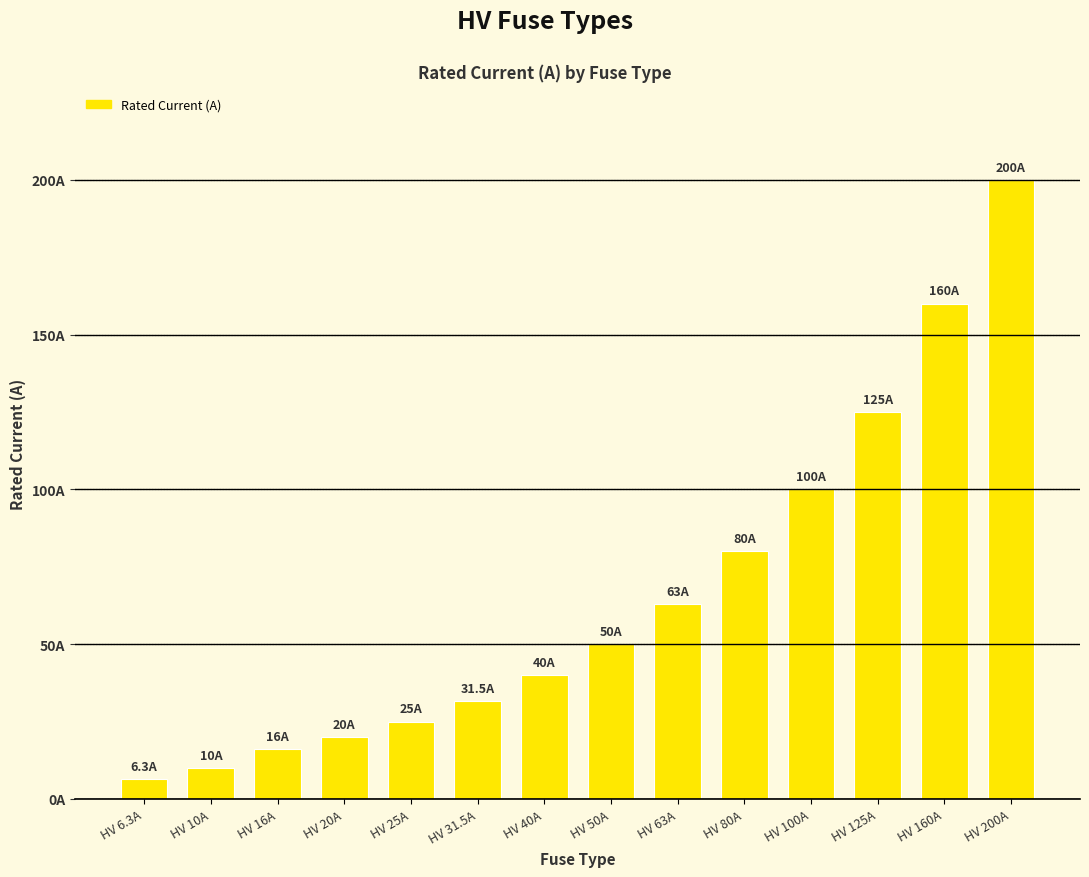

Between HV 160A and HV 40A, which is larger?

HV 160A